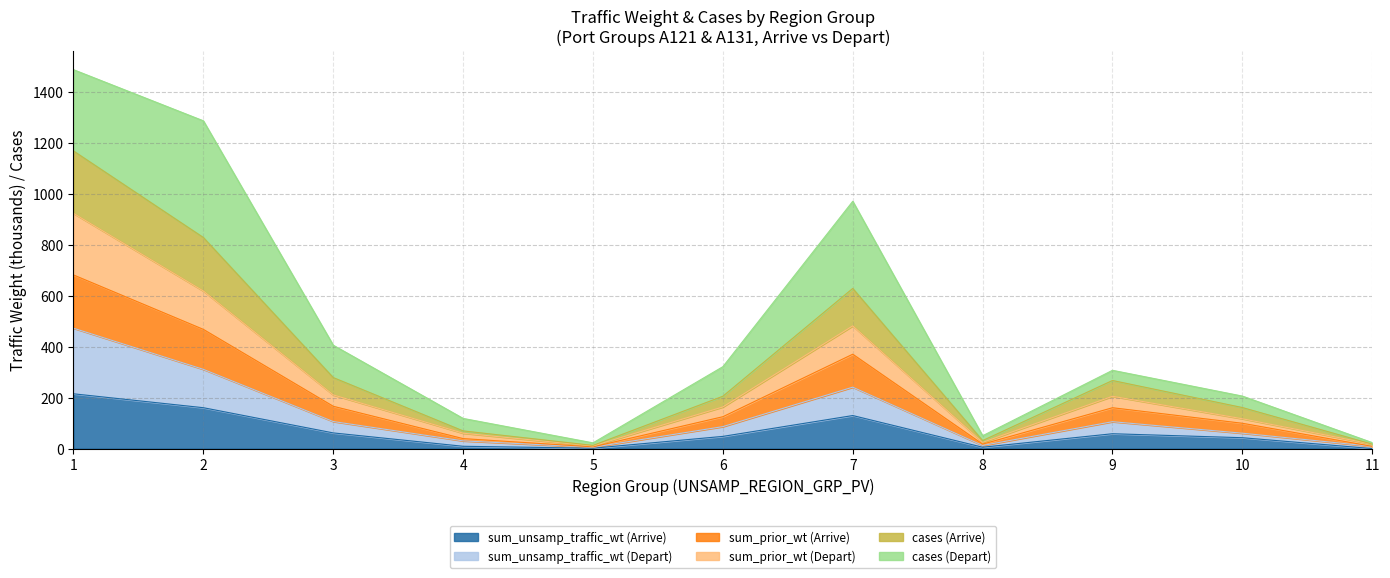

At which category is the sum across all series the highest?

1